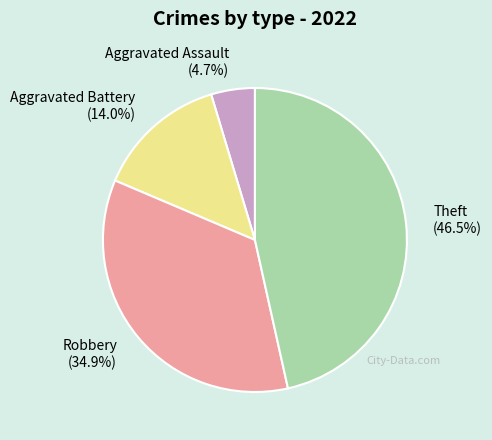

To the nearest percent, what is the difference between the largest and smallest slice percentages?

42%